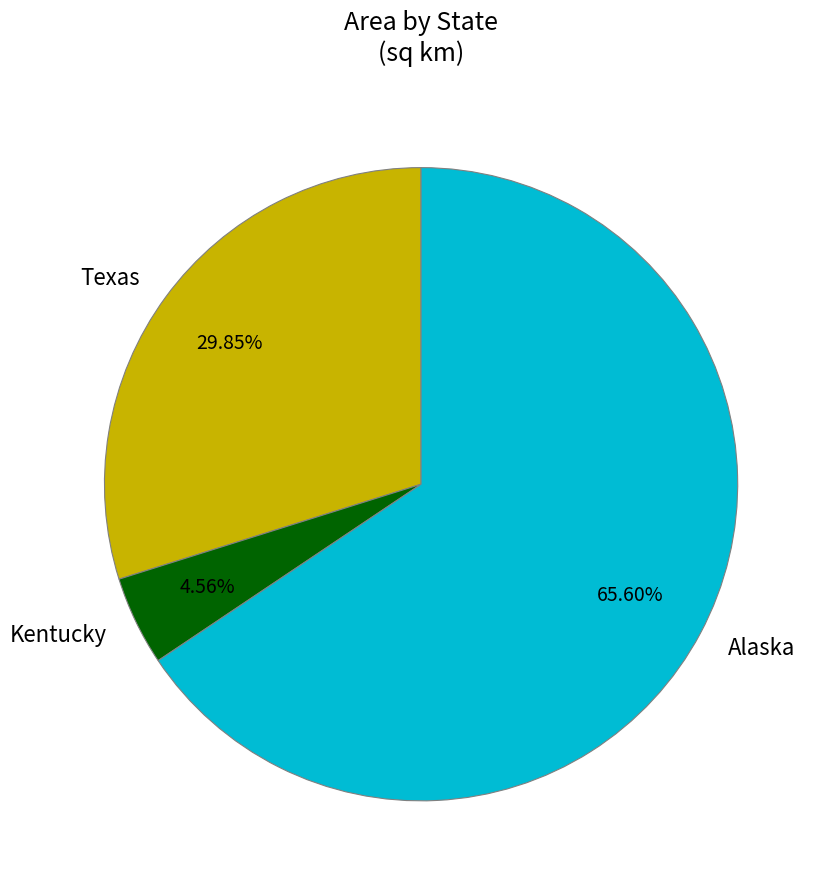

Rank the categories by value from highest to lowest.

Alaska, Texas, Kentucky